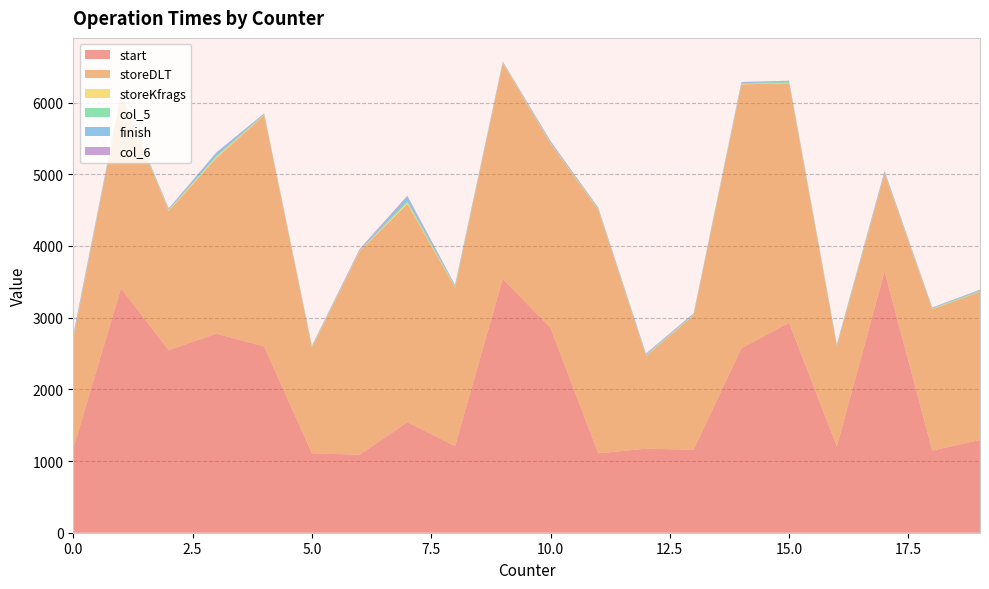

What is the lowest value of the start series?

1088